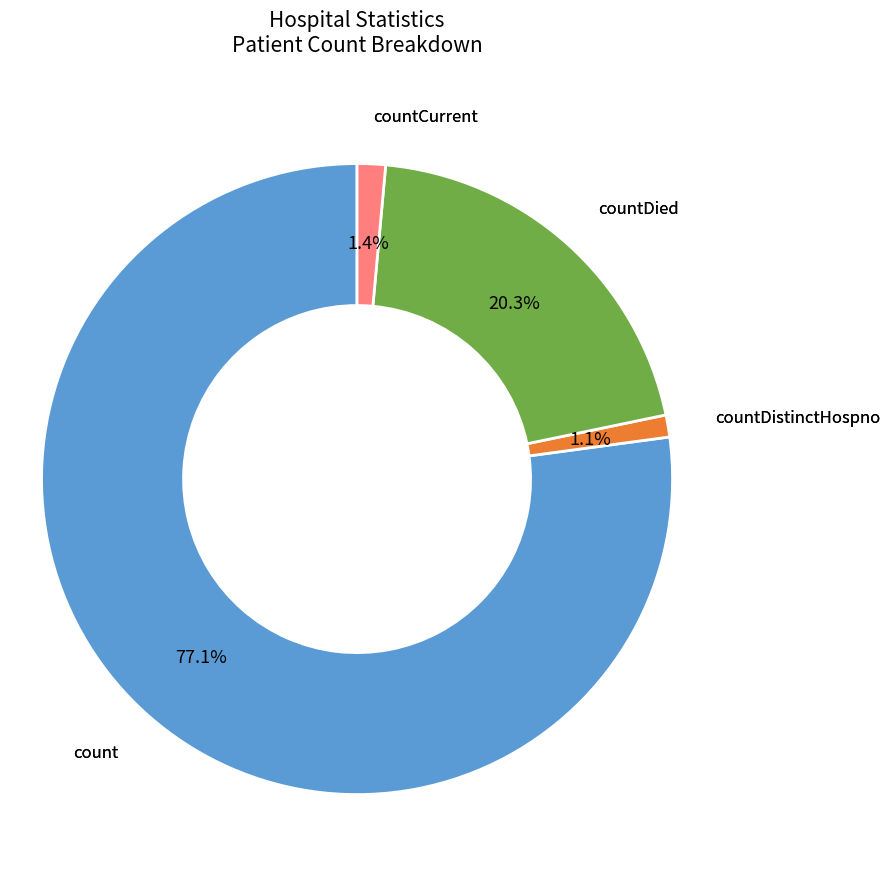

Does any single category account for the majority?

Yes